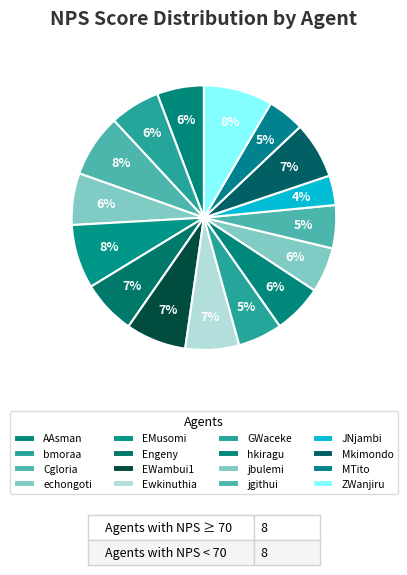

How many segments does this pie chart have?

16